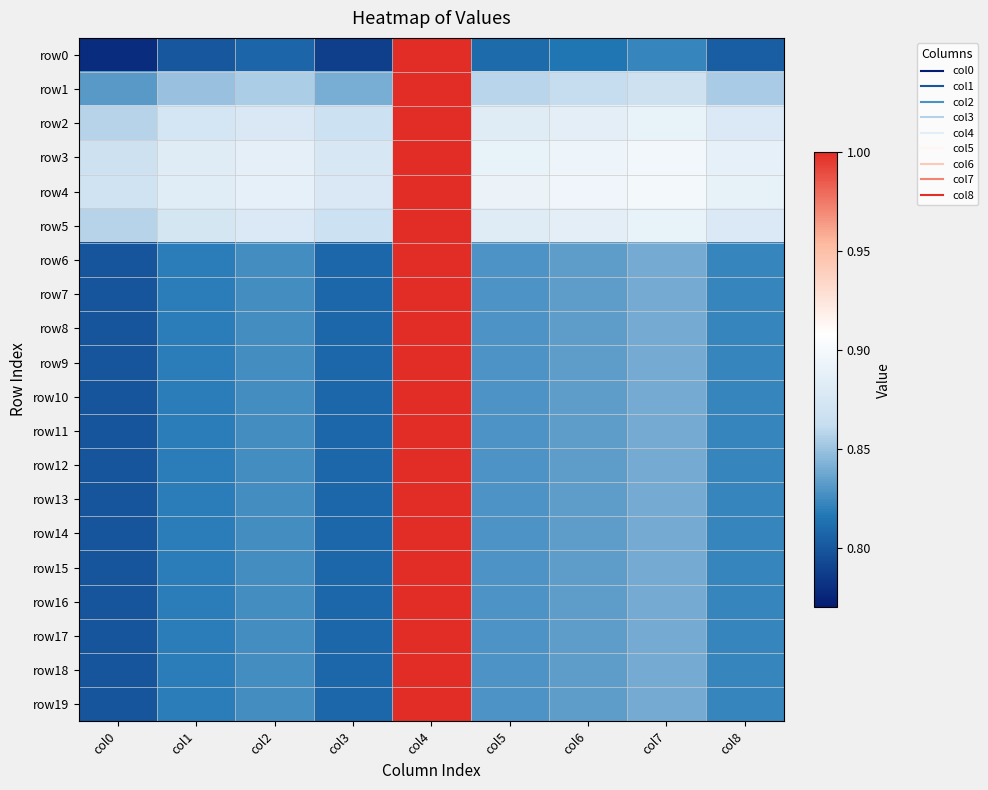

Reading left to right, list all the values displayed in this chart.

row0: col0=0.8	col1=0.8	col2=0.8	col3=0.8	col4=1.0	col5=0.8	col6=0.8	col7=0.8	col8=0.8
row1: col0=0.8	col1=0.8	col2=0.9	col3=0.8	col4=1.0	col5=0.9	col6=0.9	col7=0.9	col8=0.9
row2: col0=0.9	col1=0.9	col2=0.9	col3=0.9	col4=1.0	col5=0.9	col6=0.9	col7=0.9	col8=0.9
row3: col0=0.9	col1=0.9	col2=0.9	col3=0.9	col4=1.0	col5=0.9	col6=0.9	col7=0.9	col8=0.9
row4: col0=0.9	col1=0.9	col2=0.9	col3=0.9	col4=1.0	col5=0.9	col6=0.9	col7=0.9	col8=0.9
row5: col0=0.9	col1=0.9	col2=0.9	col3=0.9	col4=1.0	col5=0.9	col6=0.9	col7=0.9	col8=0.9
row6: col0=0.8	col1=0.8	col2=0.8	col3=0.8	col4=1.0	col5=0.8	col6=0.8	col7=0.8	col8=0.8
row7: col0=0.8	col1=0.8	col2=0.8	col3=0.8	col4=1.0	col5=0.8	col6=0.8	col7=0.8	col8=0.8
row8: col0=0.8	col1=0.8	col2=0.8	col3=0.8	col4=1.0	col5=0.8	col6=0.8	col7=0.8	col8=0.8
row9: col0=0.8	col1=0.8	col2=0.8	col3=0.8	col4=1.0	col5=0.8	col6=0.8	col7=0.8	col8=0.8
row10: col0=0.8	col1=0.8	col2=0.8	col3=0.8	col4=1.0	col5=0.8	col6=0.8	col7=0.8	col8=0.8
row11: col0=0.8	col1=0.8	col2=0.8	col3=0.8	col4=1.0	col5=0.8	col6=0.8	col7=0.8	col8=0.8
row12: col0=0.8	col1=0.8	col2=0.8	col3=0.8	col4=1.0	col5=0.8	col6=0.8	col7=0.8	col8=0.8
row13: col0=0.8	col1=0.8	col2=0.8	col3=0.8	col4=1.0	col5=0.8	col6=0.8	col7=0.8	col8=0.8
row14: col0=0.8	col1=0.8	col2=0.8	col3=0.8	col4=1.0	col5=0.8	col6=0.8	col7=0.8	col8=0.8
row15: col0=0.8	col1=0.8	col2=0.8	col3=0.8	col4=1.0	col5=0.8	col6=0.8	col7=0.8	col8=0.8
row16: col0=0.8	col1=0.8	col2=0.8	col3=0.8	col4=1.0	col5=0.8	col6=0.8	col7=0.8	col8=0.8
row17: col0=0.8	col1=0.8	col2=0.8	col3=0.8	col4=1.0	col5=0.8	col6=0.8	col7=0.8	col8=0.8
row18: col0=0.8	col1=0.8	col2=0.8	col3=0.8	col4=1.0	col5=0.8	col6=0.8	col7=0.8	col8=0.8
row19: col0=0.8	col1=0.8	col2=0.8	col3=0.8	col4=1.0	col5=0.8	col6=0.8	col7=0.8	col8=0.8